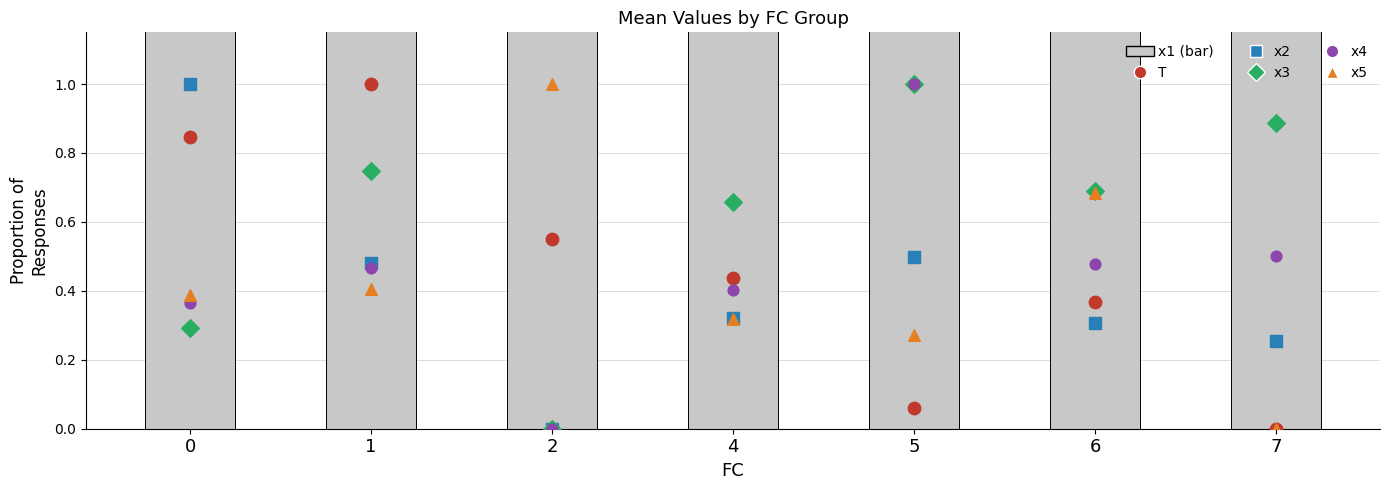

Which series reaches the minimum Y coordinate?

T